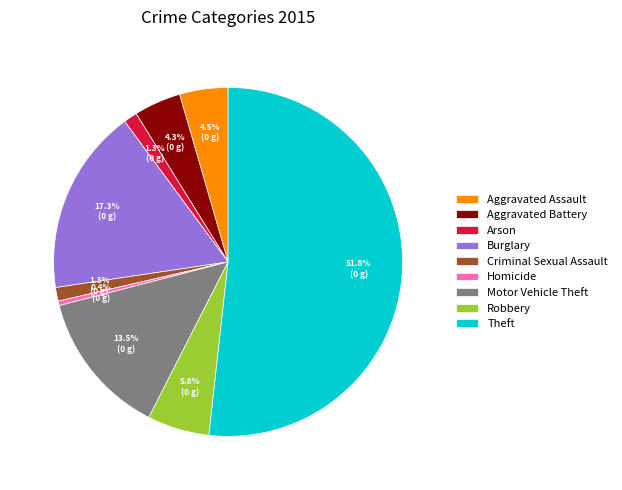

Which category has the smallest portion of the pie?

Homicide